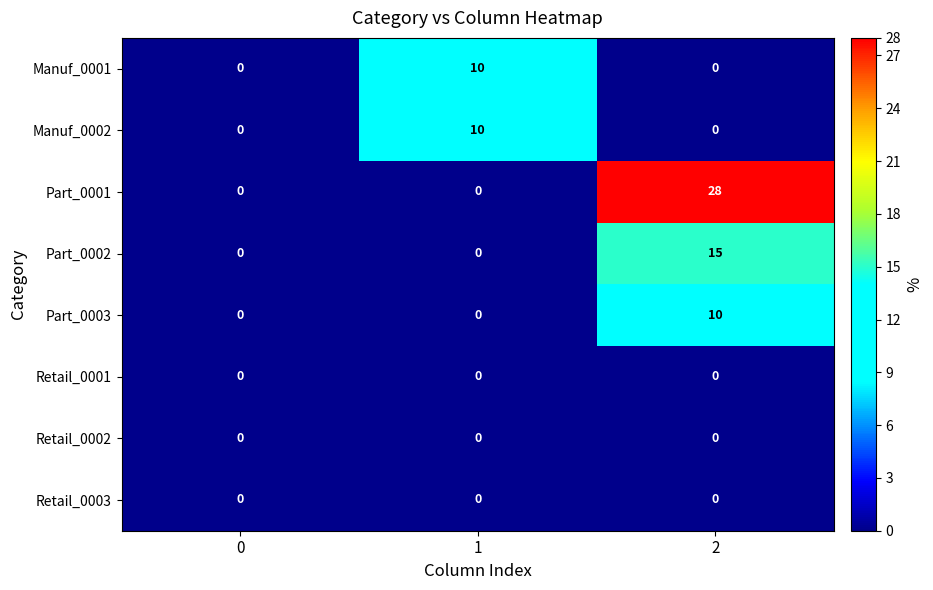

Reading left to right, transcribe all the data shown in this chart.

Manuf_0001: 0	10	0
Manuf_0002: 0	10	0
Part_0001: 0	0	28
Part_0002: 0	0	15
Part_0003: 0	0	10
Retail_0001: 0	0	0
Retail_0002: 0	0	0
Retail_0003: 0	0	0